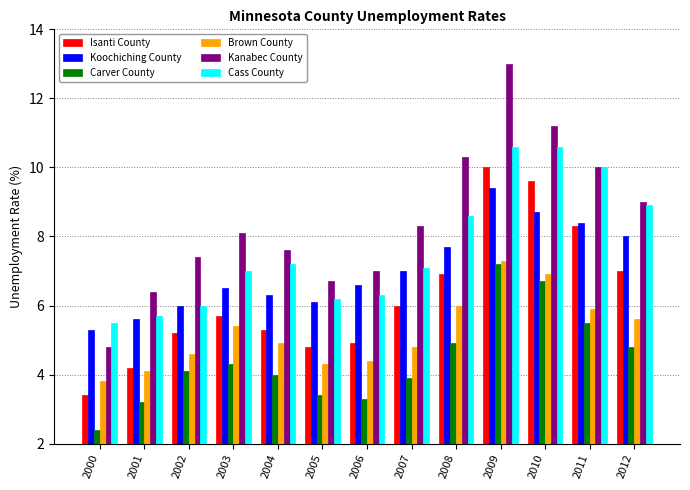

What is the total value across all series at 2005?

31.5